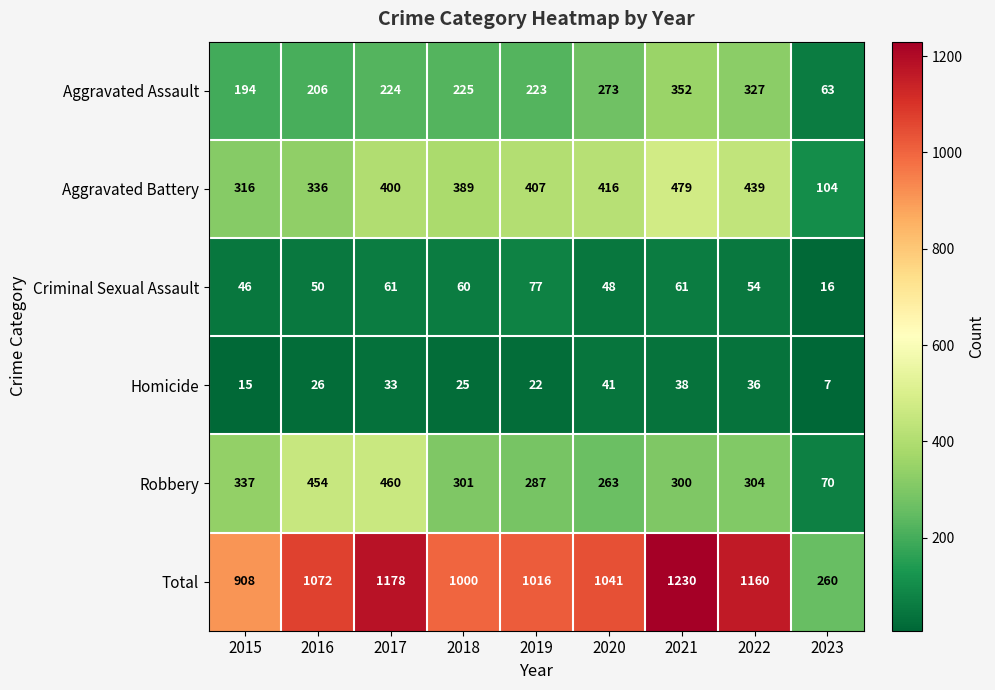

What is the approximate value of Criminal Sexual Assault at 2019, to the nearest 5?

75